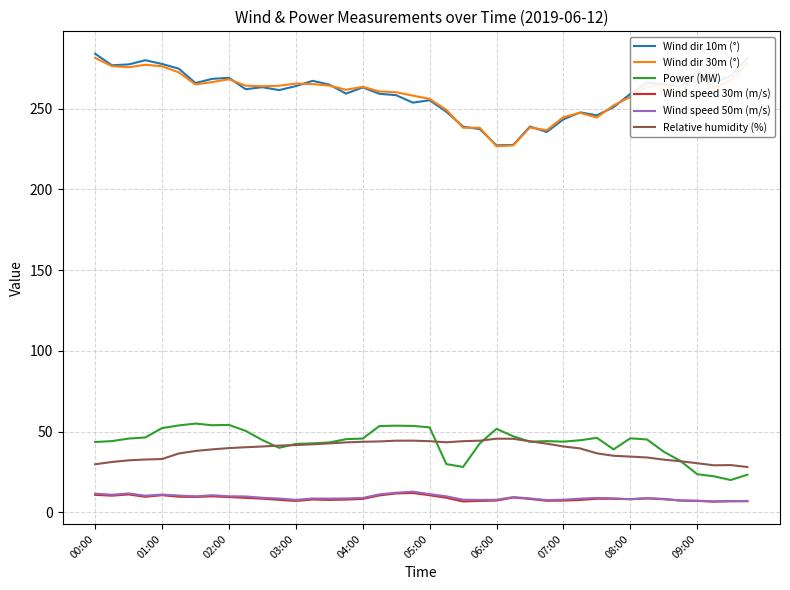

What is the minimum value shown in the chart?

6.6